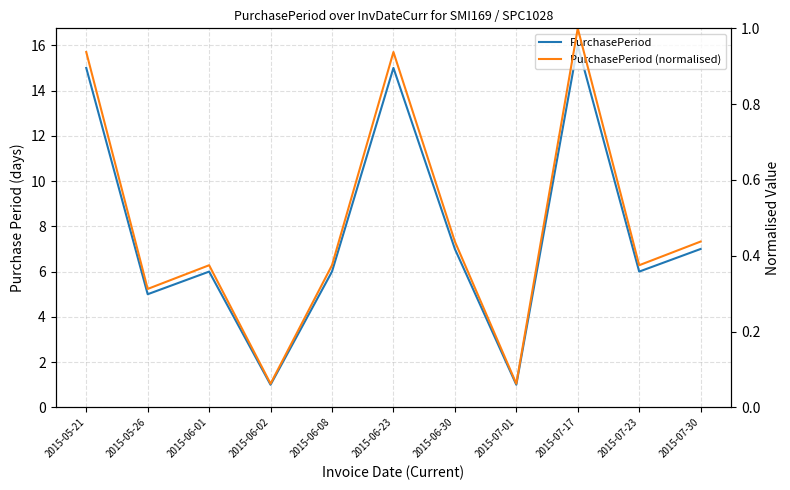

Which series changed the most between 2015-06-02 and 2015-06-08?

PurchasePeriod